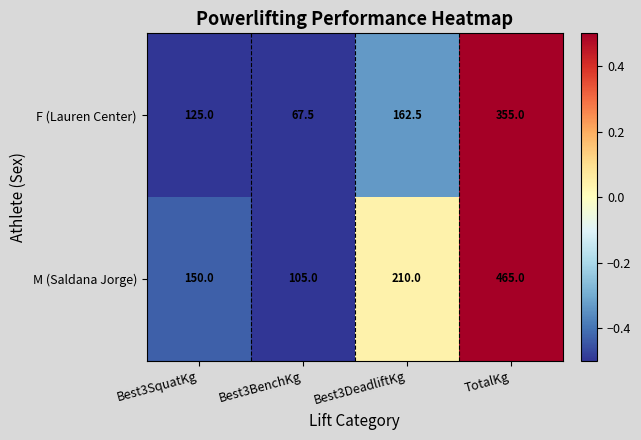

How many series are shown in this chart?

2